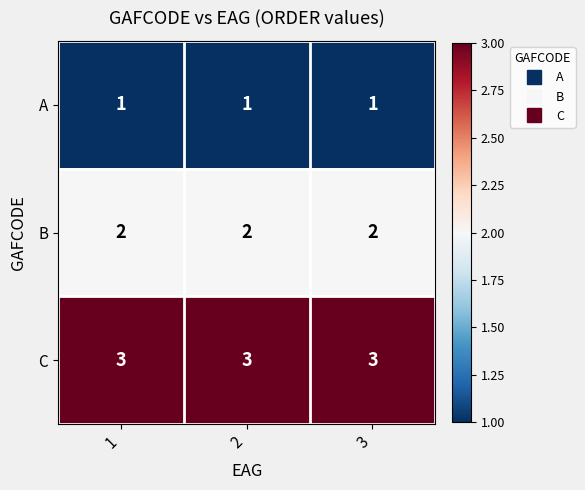

Is it true that C equals 5 at 2?

False